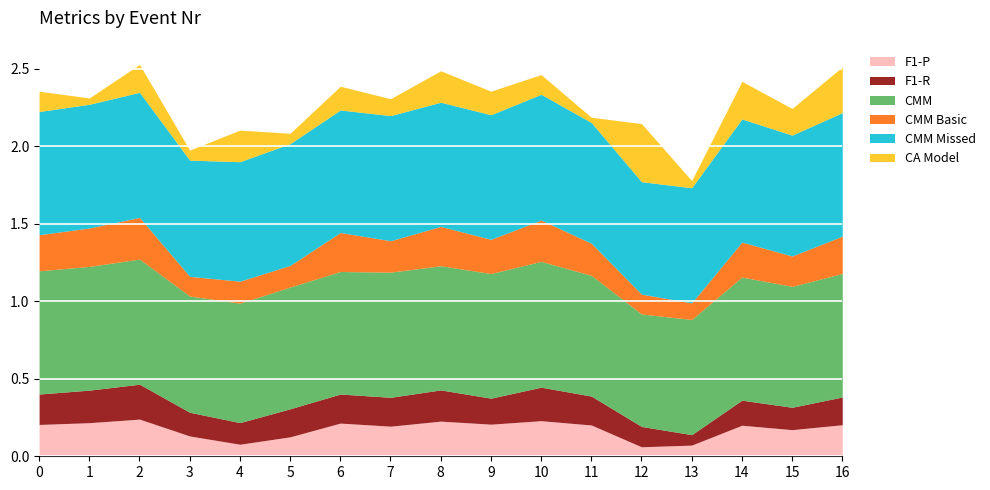

What is the greatest value displayed?

0.8